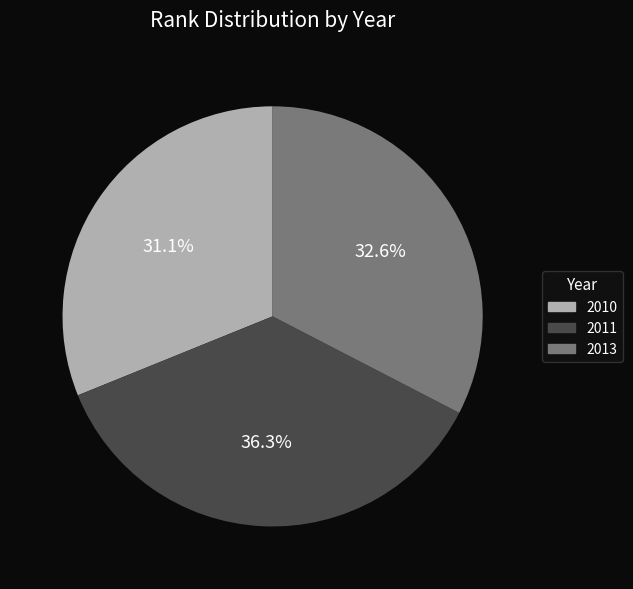

The 2013 slice represents 42% of the pie. True or false?

False